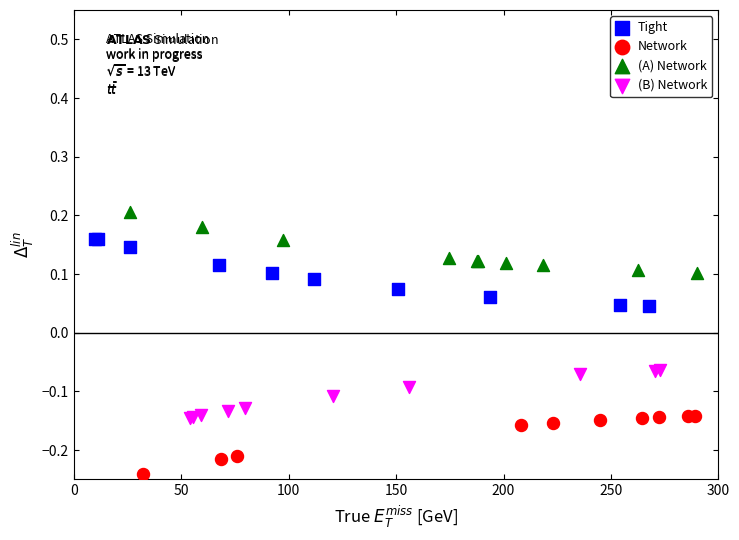

What are all the series names shown in the legend?

Tight, Network, (A) Network, (B) Network